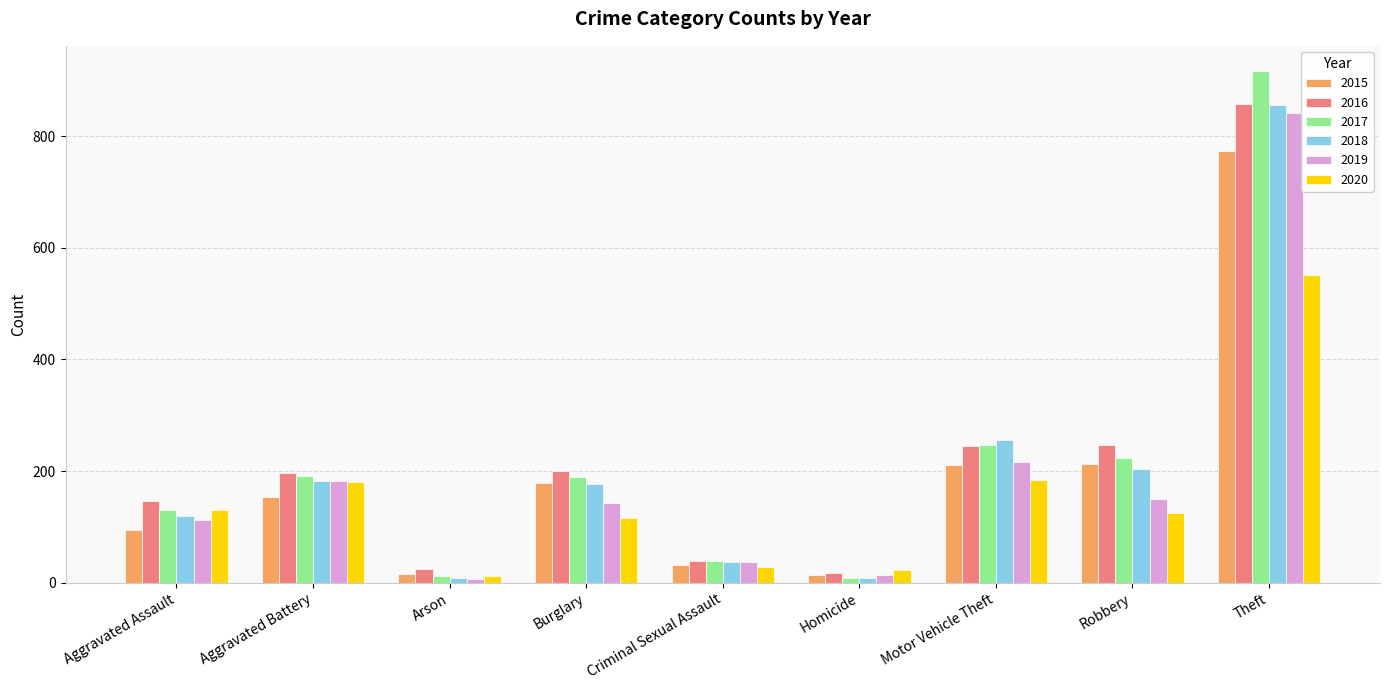

Which series changed the most between Burglary and Criminal Sexual Assault?

2016